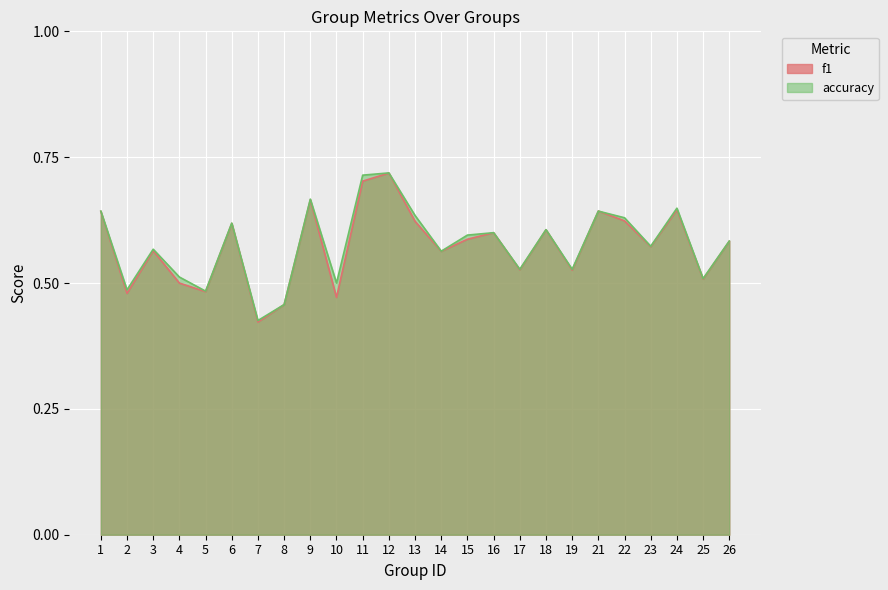

How many series are shown in this chart?

2